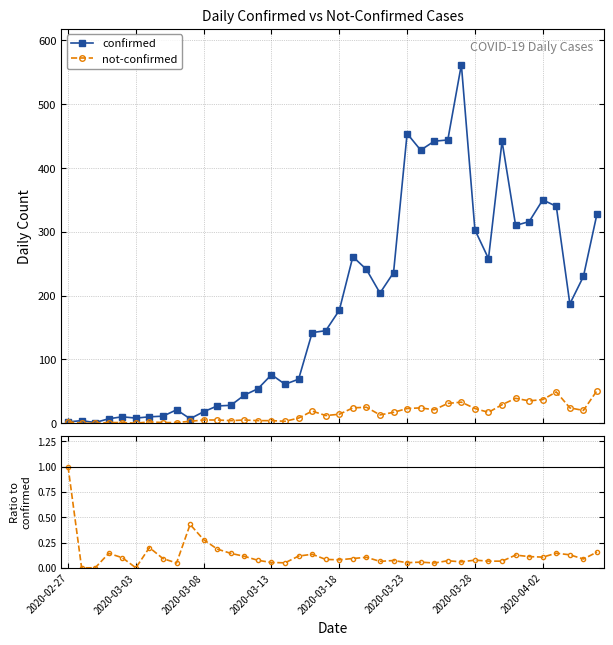

Count the number of data series in this chart.

3